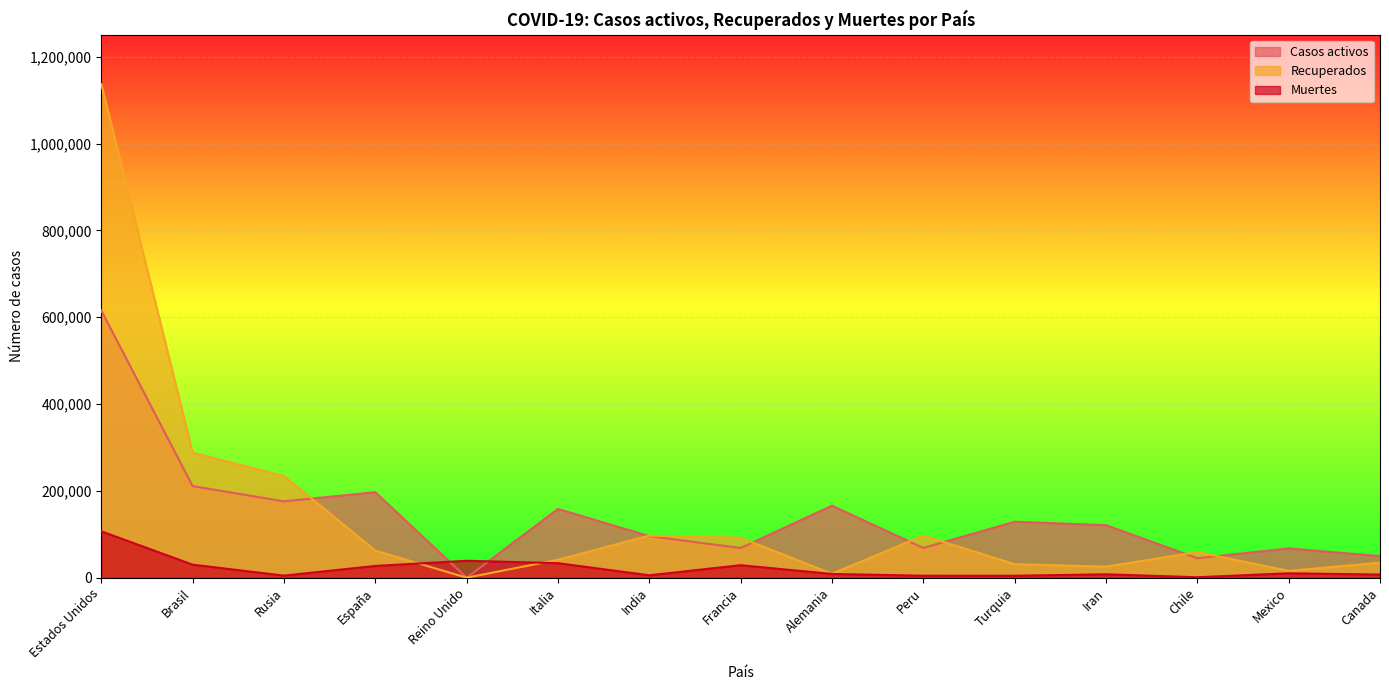

Is it true that Recuperados equals 23983 at Mexico?

False